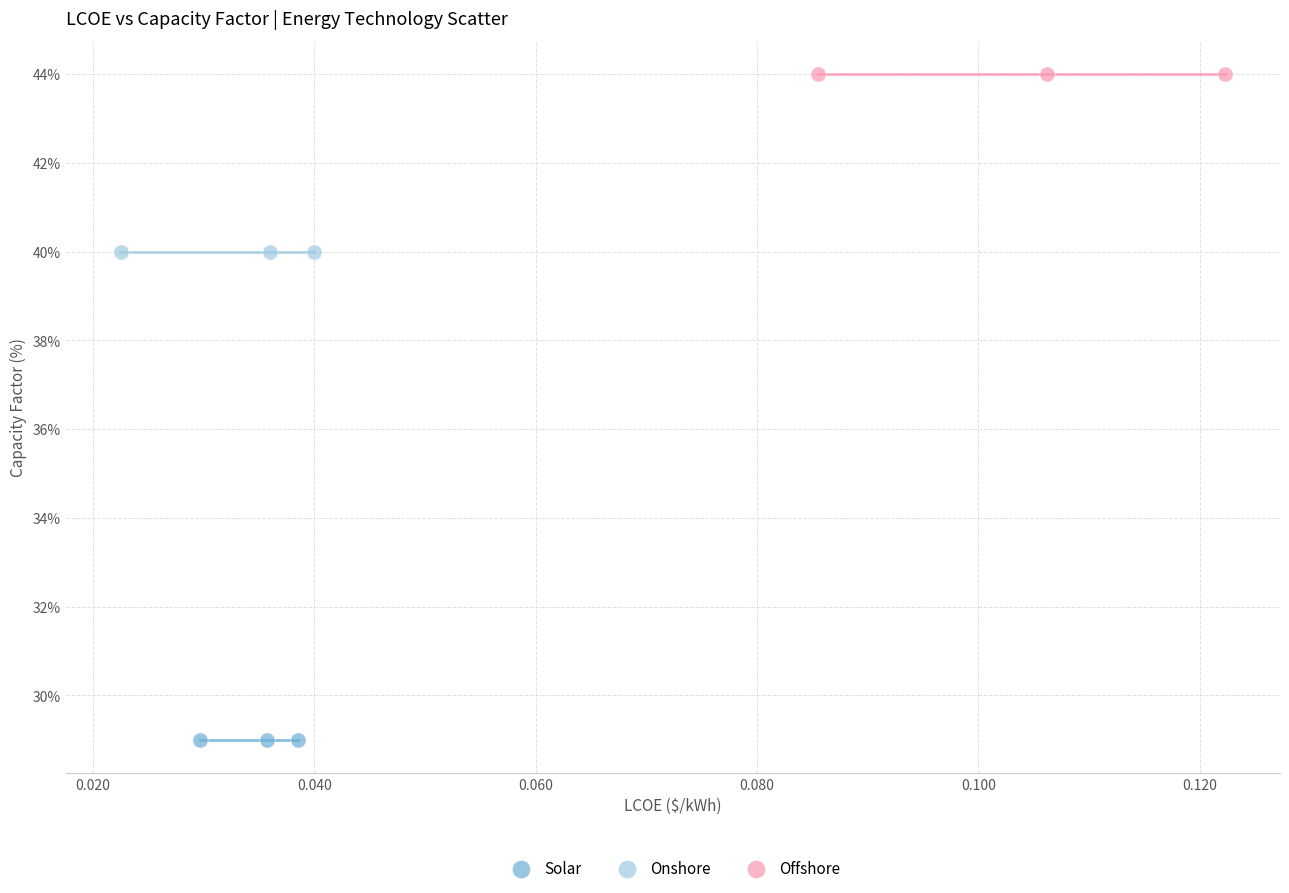

Which series contains the highest Y value?

Offshore